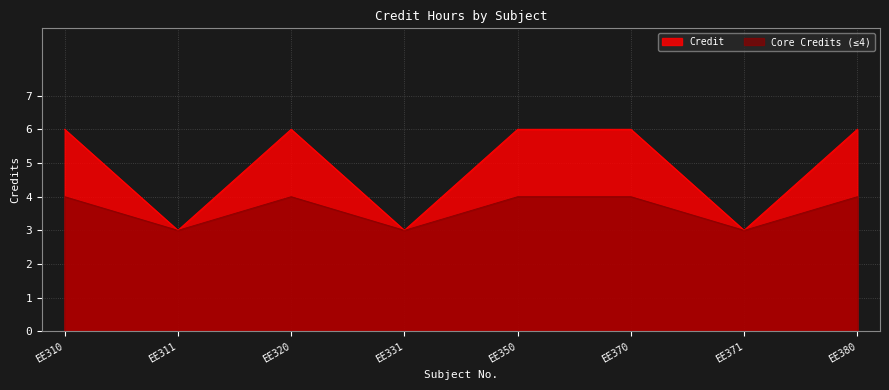

What is the minimum value shown in the chart?

3